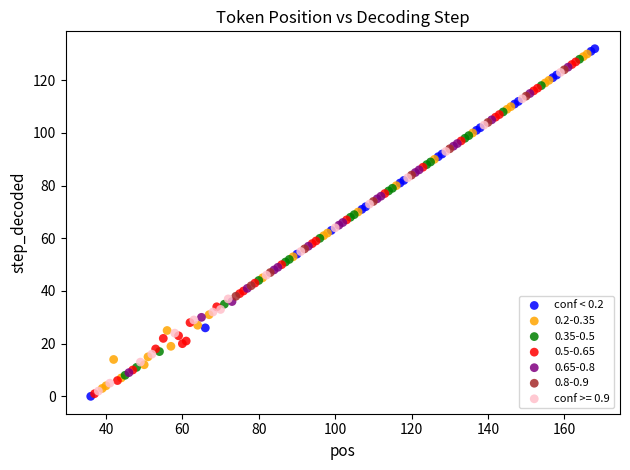

What are all the series names shown in the legend?

conf < 0.2, 0.2-0.35, 0.35-0.5, 0.5-0.65, 0.65-0.8, 0.8-0.9, conf >= 0.9